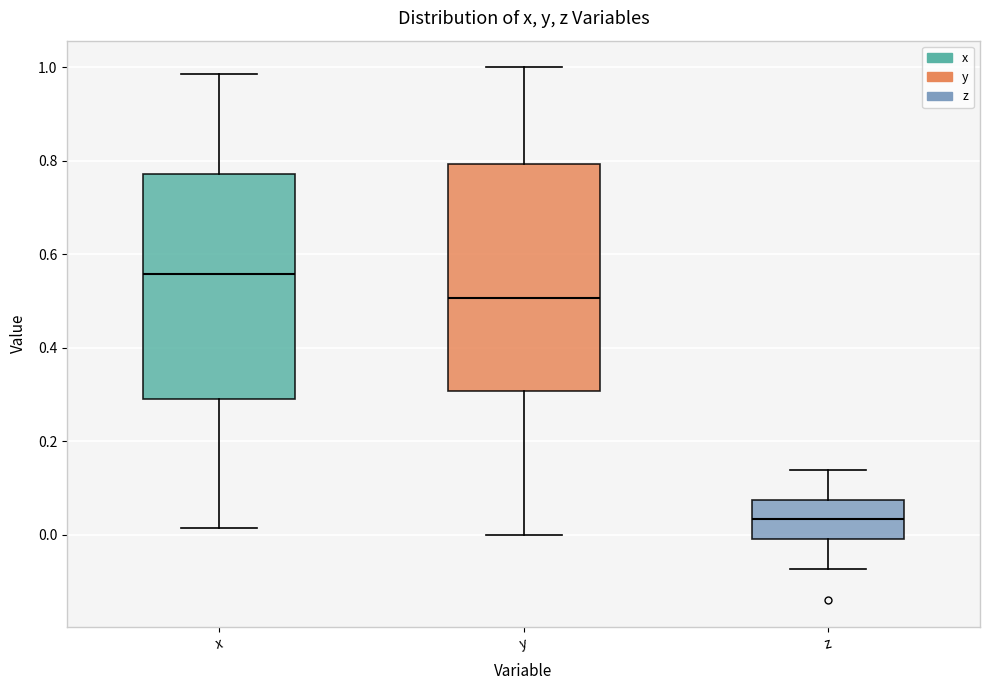

Where is the upper edge of the box for x on the y-axis? The values are not printed on the chart, so give them approximately, as read against the axis.

0.78